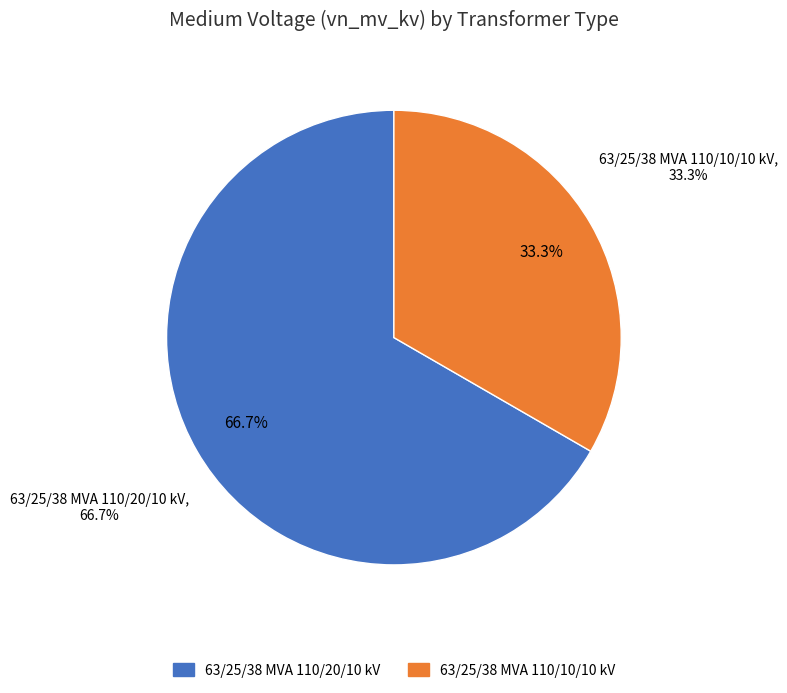

To the nearest percent, what is the difference between the 63/25/38 MVA 110/20/10 kV and 63/25/38 MVA 110/10/10 kV slice percentages?

33%